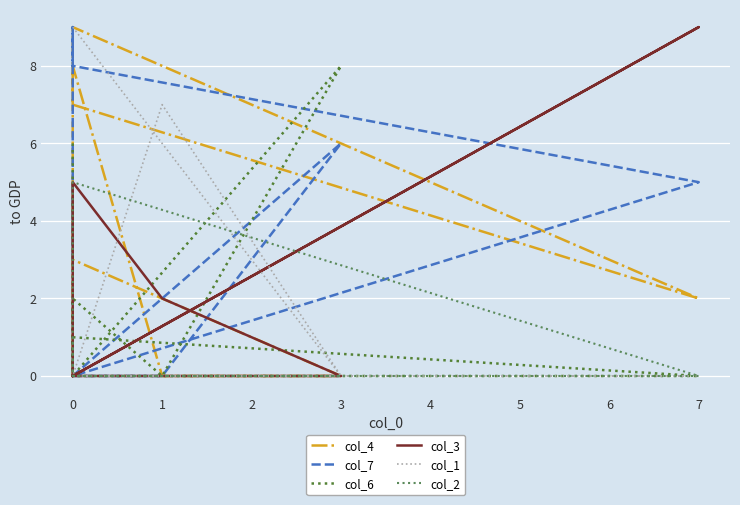

How many positive values does the col_7 series have?

5